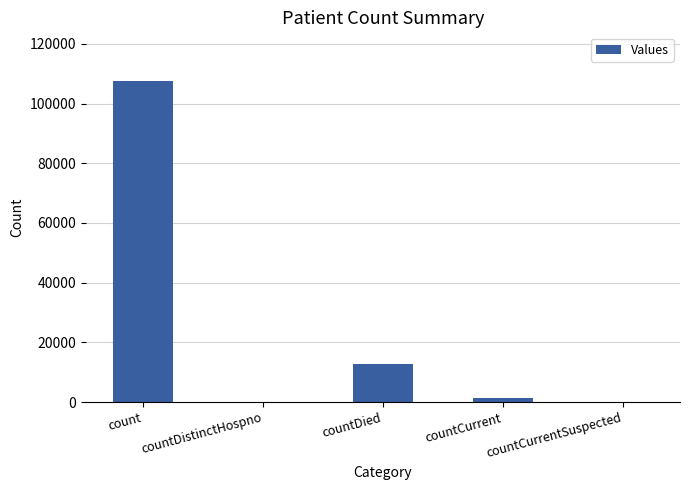

What is the sum of all values?

121796